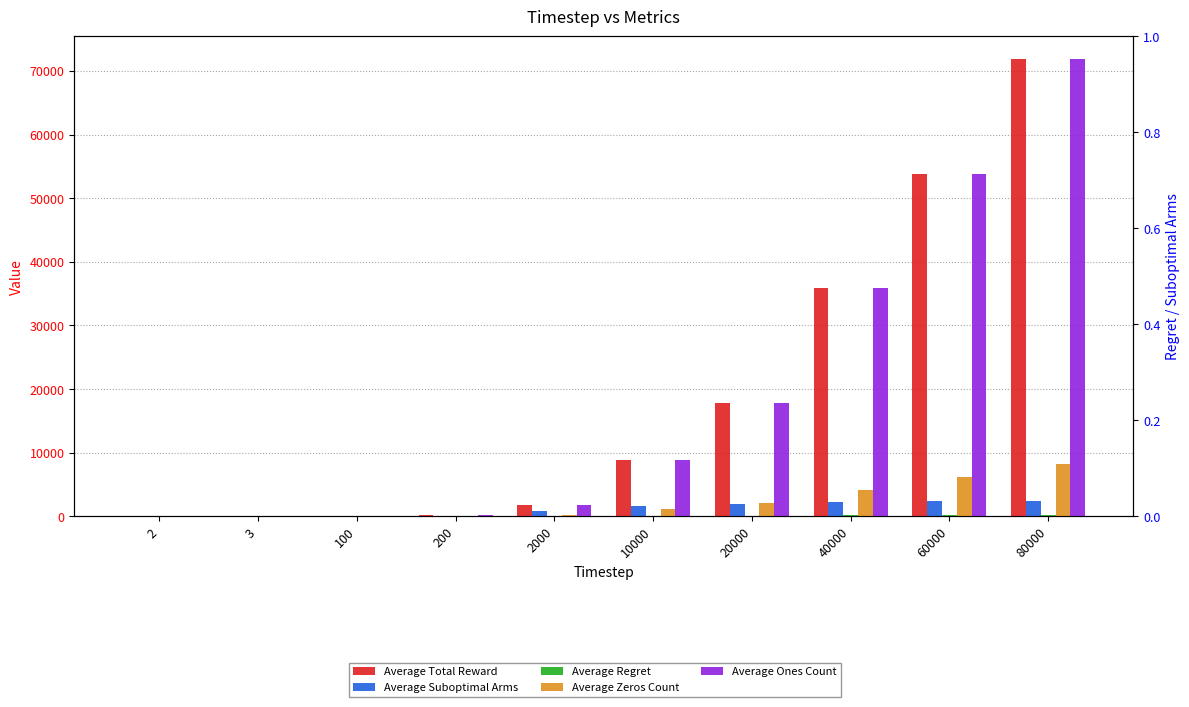

How many bars are there in total?

50